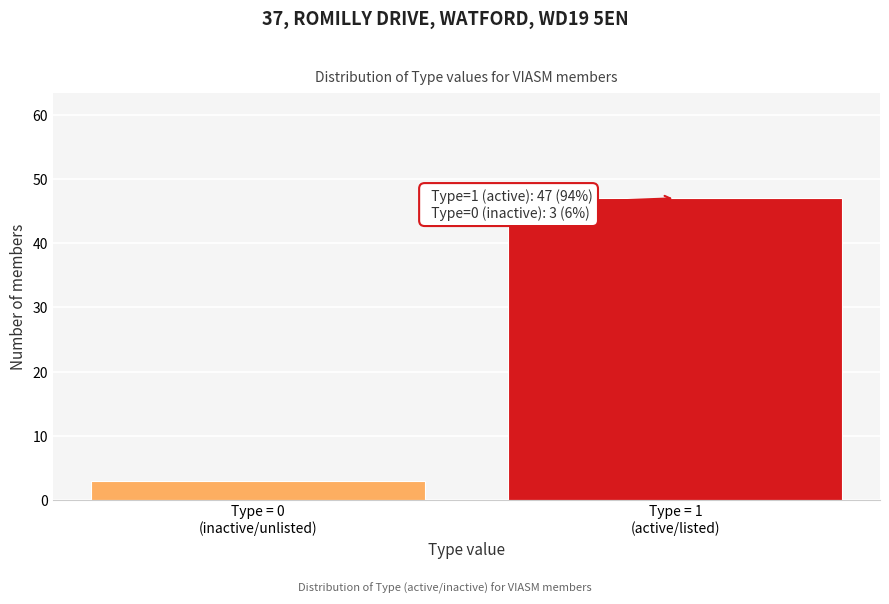

Reading left to right, transcribe all the data shown in this chart.

3	47